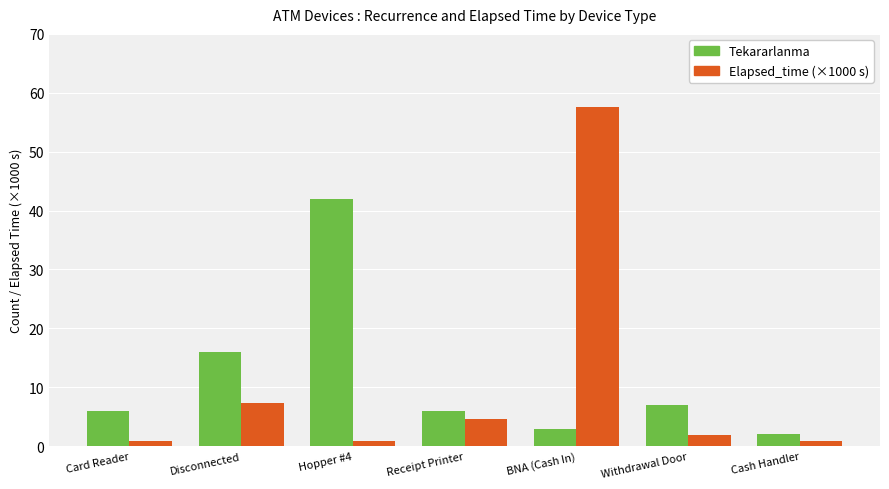

Count the number of categories in the chart.

7